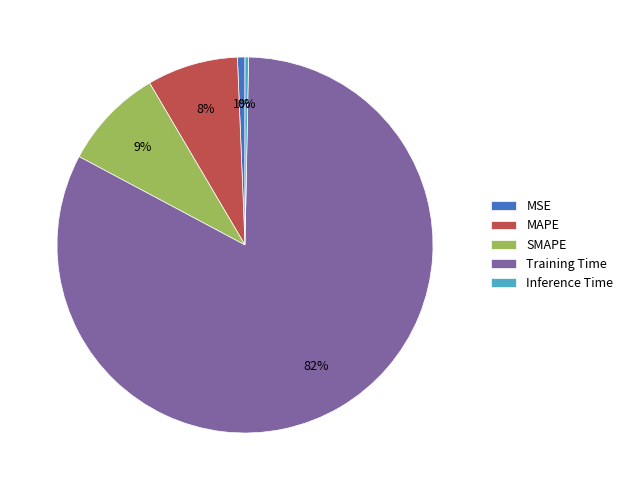

Between MSE and MAPE, which is larger?

MAPE